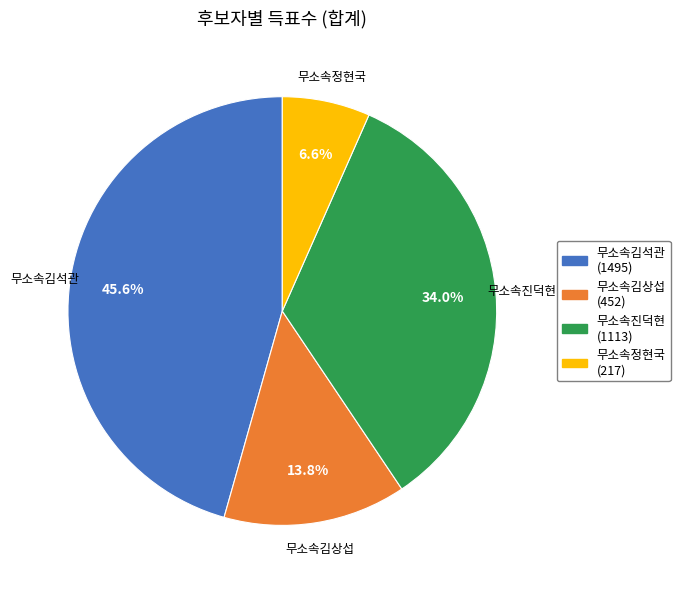

Count the number of slices in the pie.

4